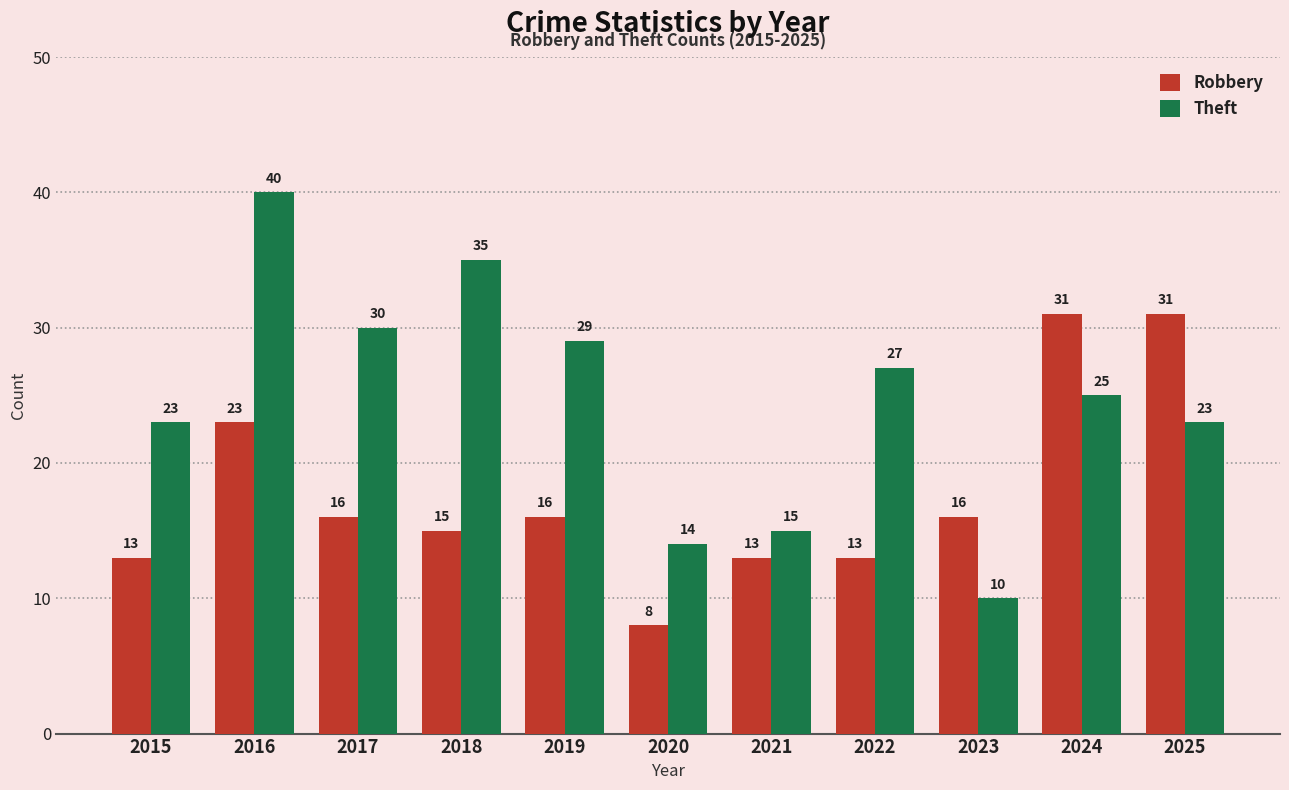

Reading left to right, list all the values displayed in this chart.

Robbery: 13	23	16	15	16	8	13	13	16	31	31
Theft: 23	40	30	35	29	14	15	27	10	25	23